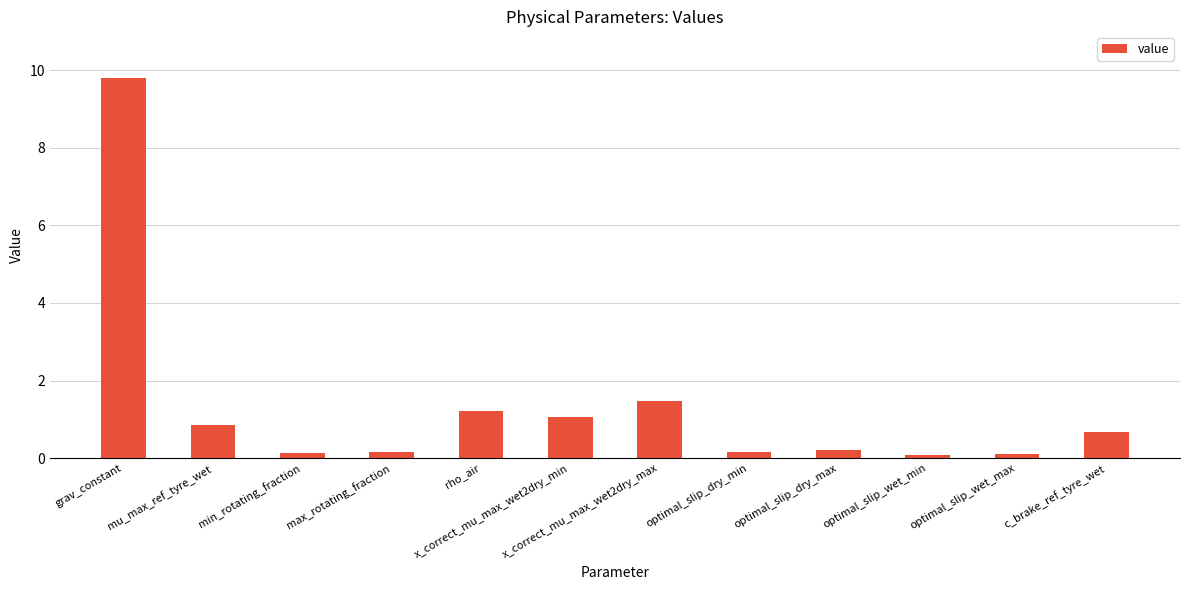

What is the sum of the values at optimal_slip_wet_min and max_rotating_fraction?

0.2